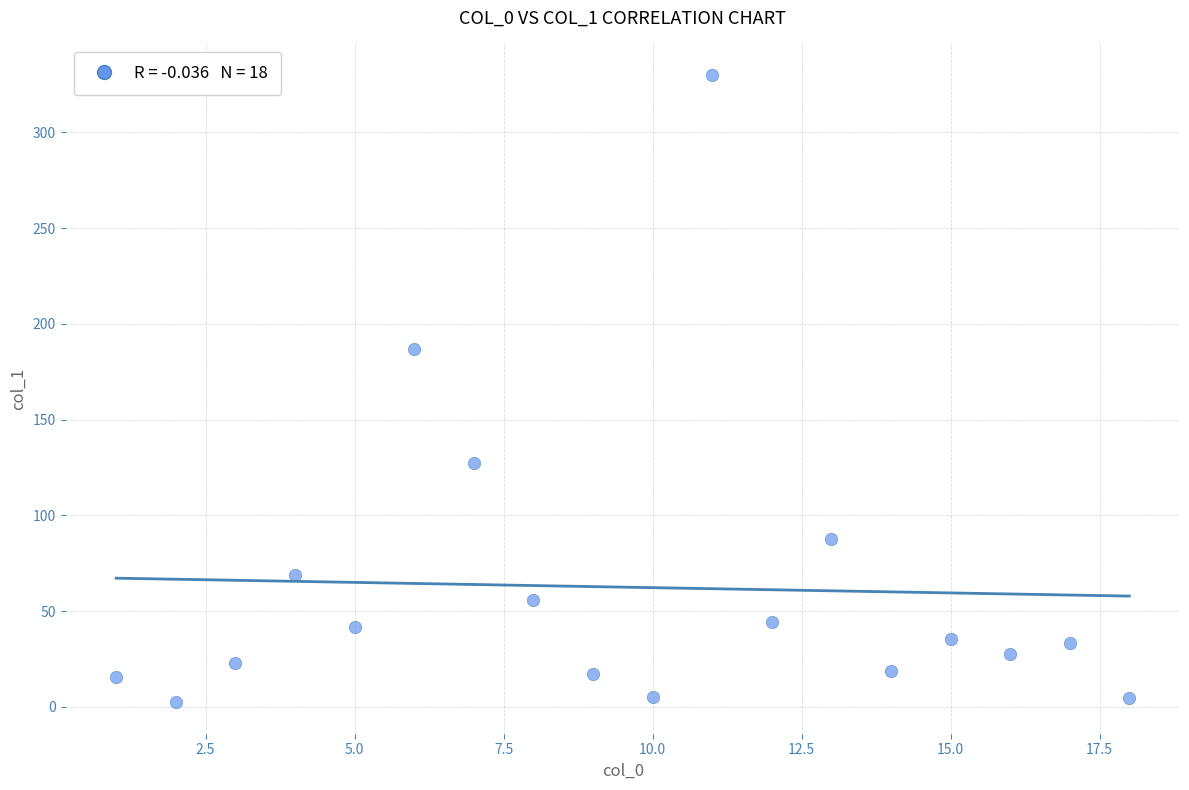

What is the range of Y values (max minus min)?

327.7